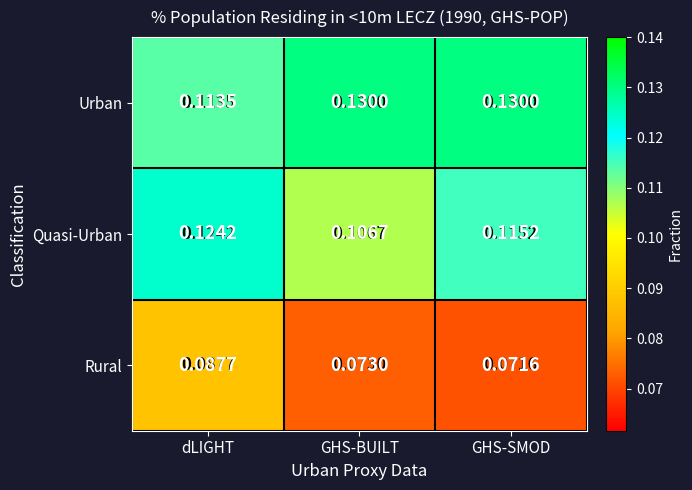

Where is Urban nearest to the value 0?

dLIGHT